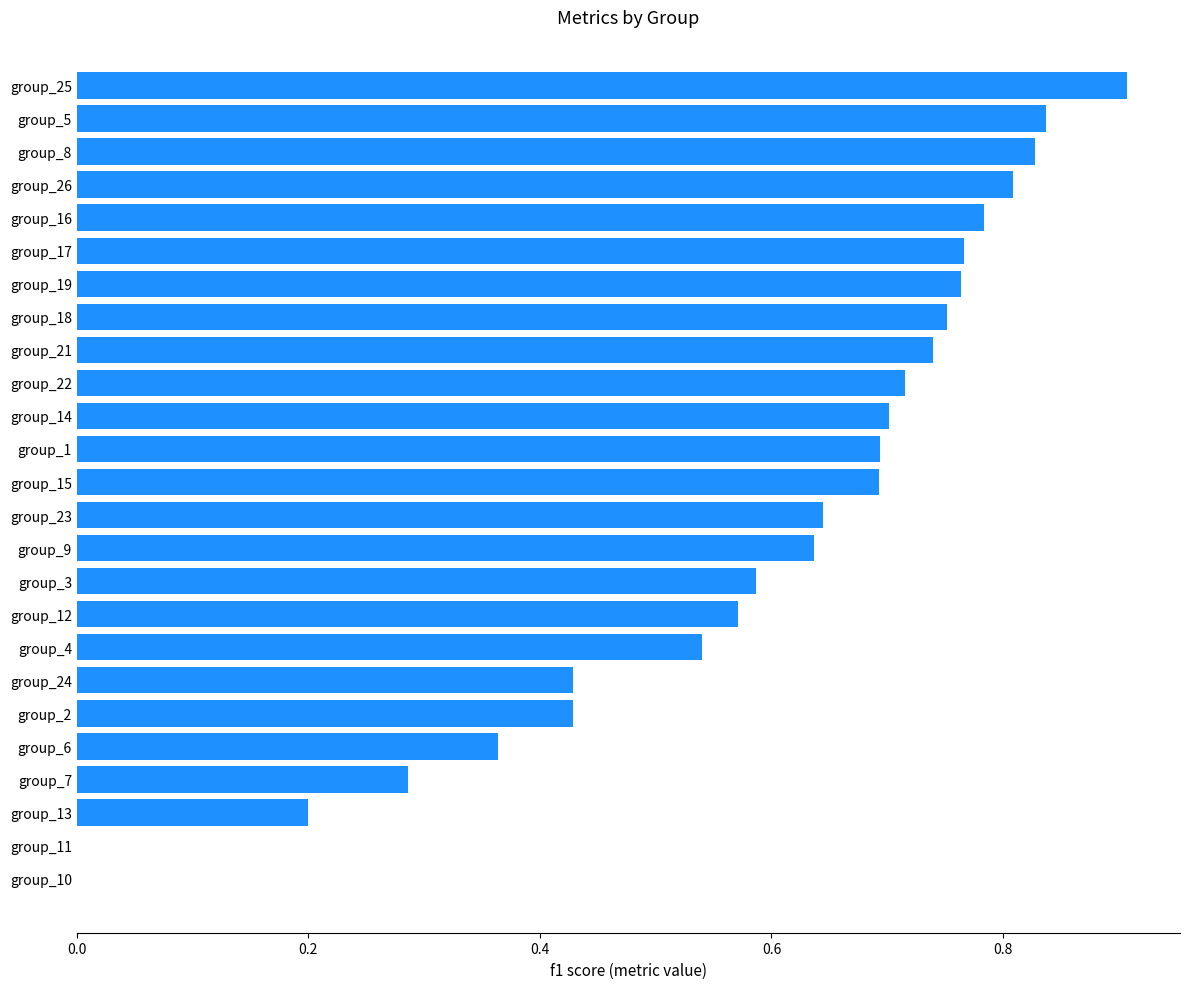

How many data points does each series have?

25